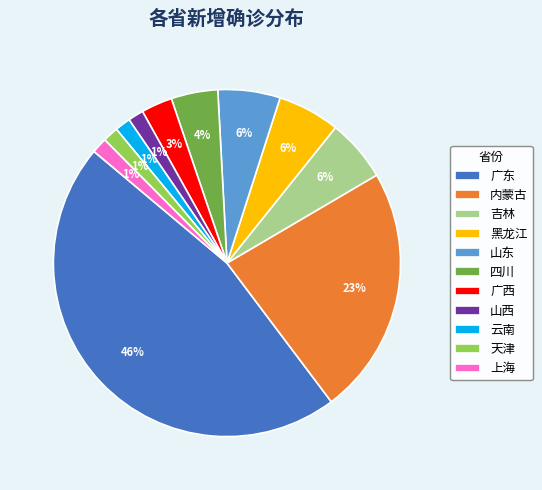

What is the ratio of the value at 云南 to the value at 上海?

1.0